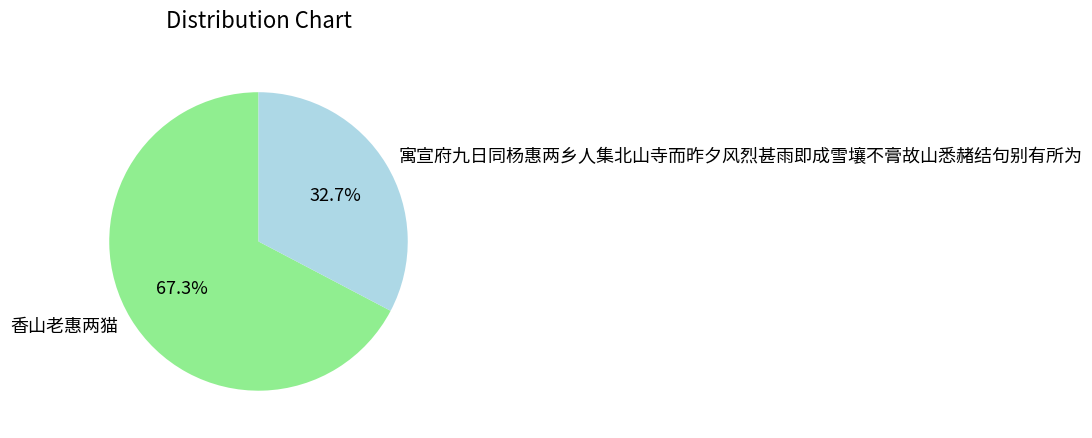

What percentage do 寓宣府九日同杨惠两乡人集北山寺而昨夕风烈甚雨即成雪壤不膏故山悉赭结句别有所为 and 香山老惠两猫 together represent?

100.0%